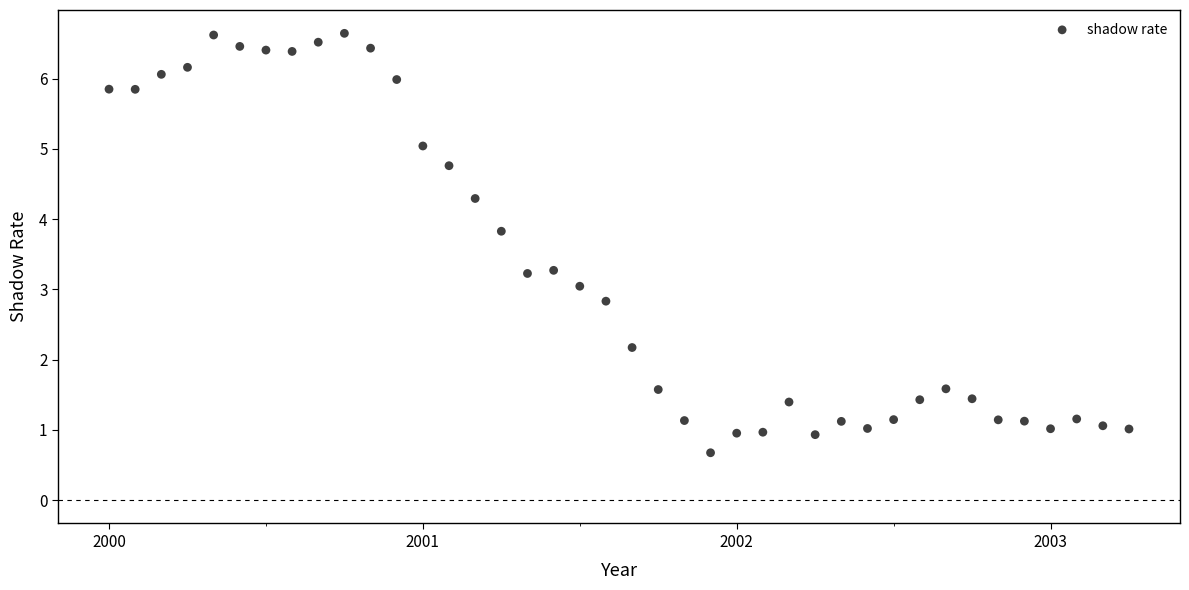

What is the range of Y values (max minus min)?

6.0